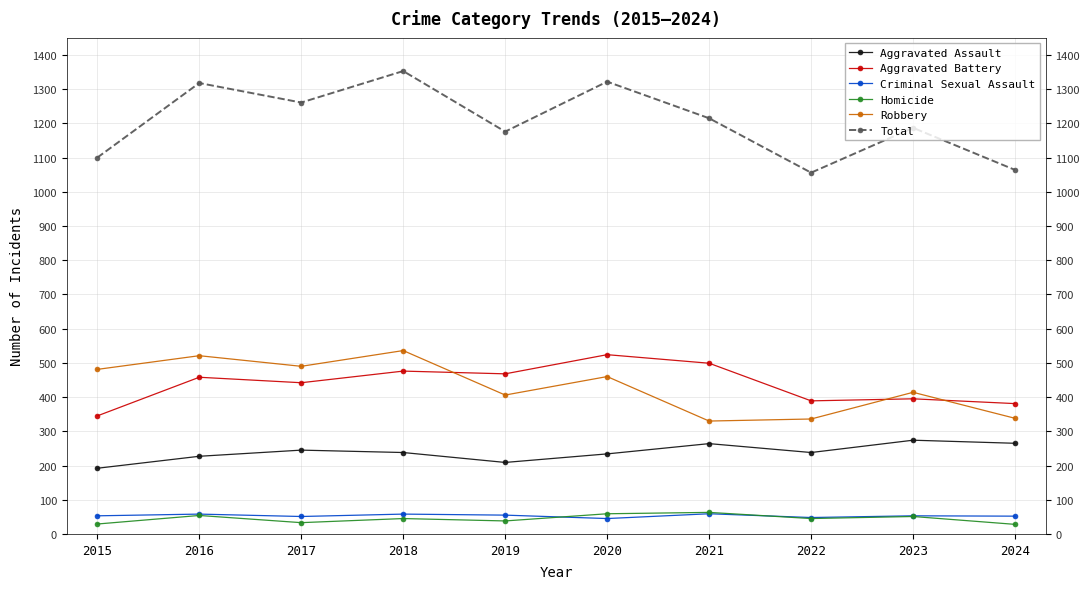

What are all the series names shown in the legend?

Aggravated Assault, Aggravated Battery, Criminal Sexual Assault, Homicide, Robbery, Total